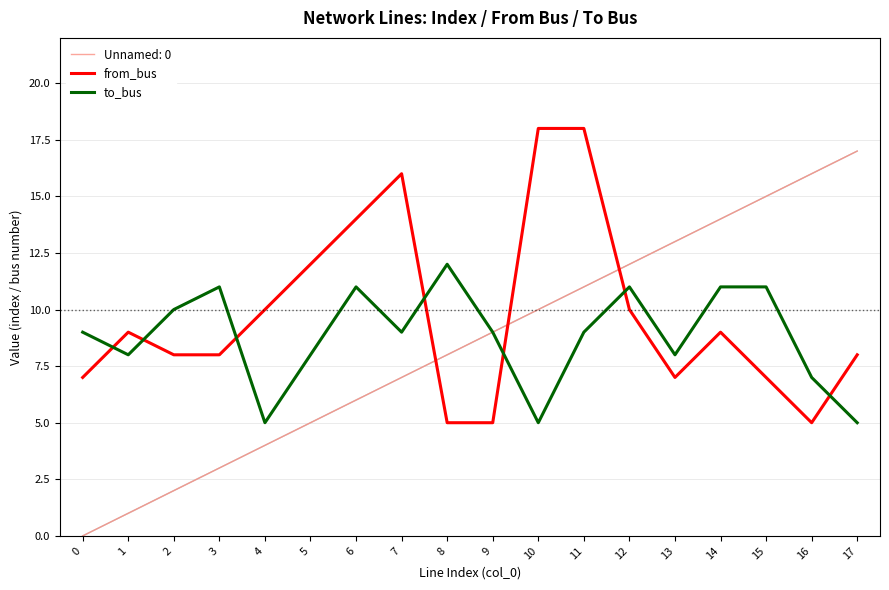

At which category is the sum across all series the highest?

11